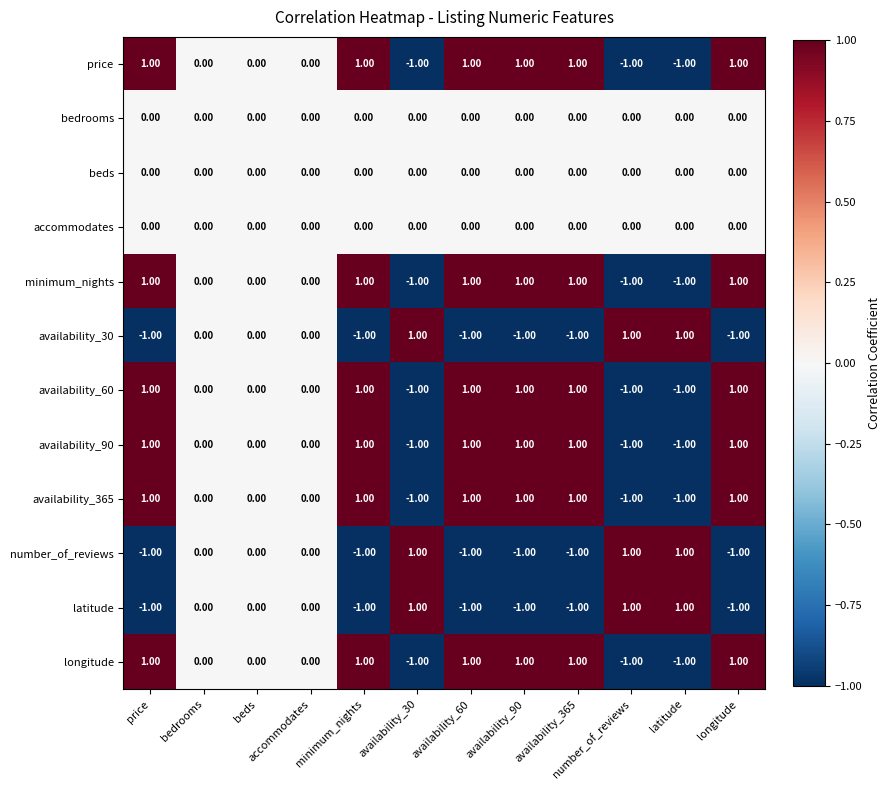

Is the value of minimum_nights at longitude greater than the value of beds at beds?

Yes